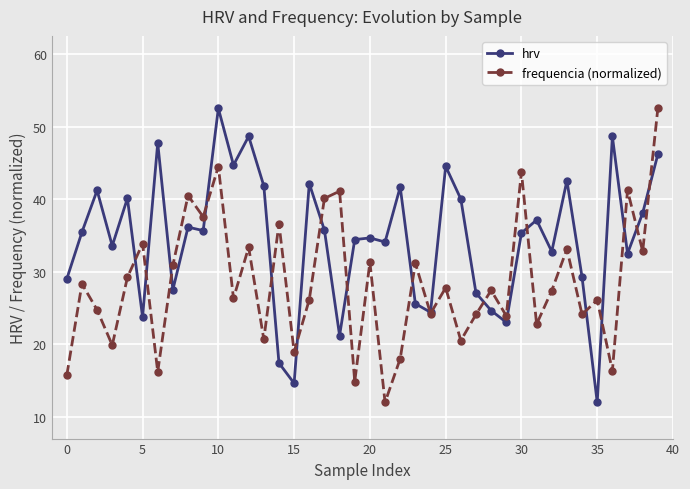

True or false: frequencia (normalized) has more than 2 interior local peaks.

True